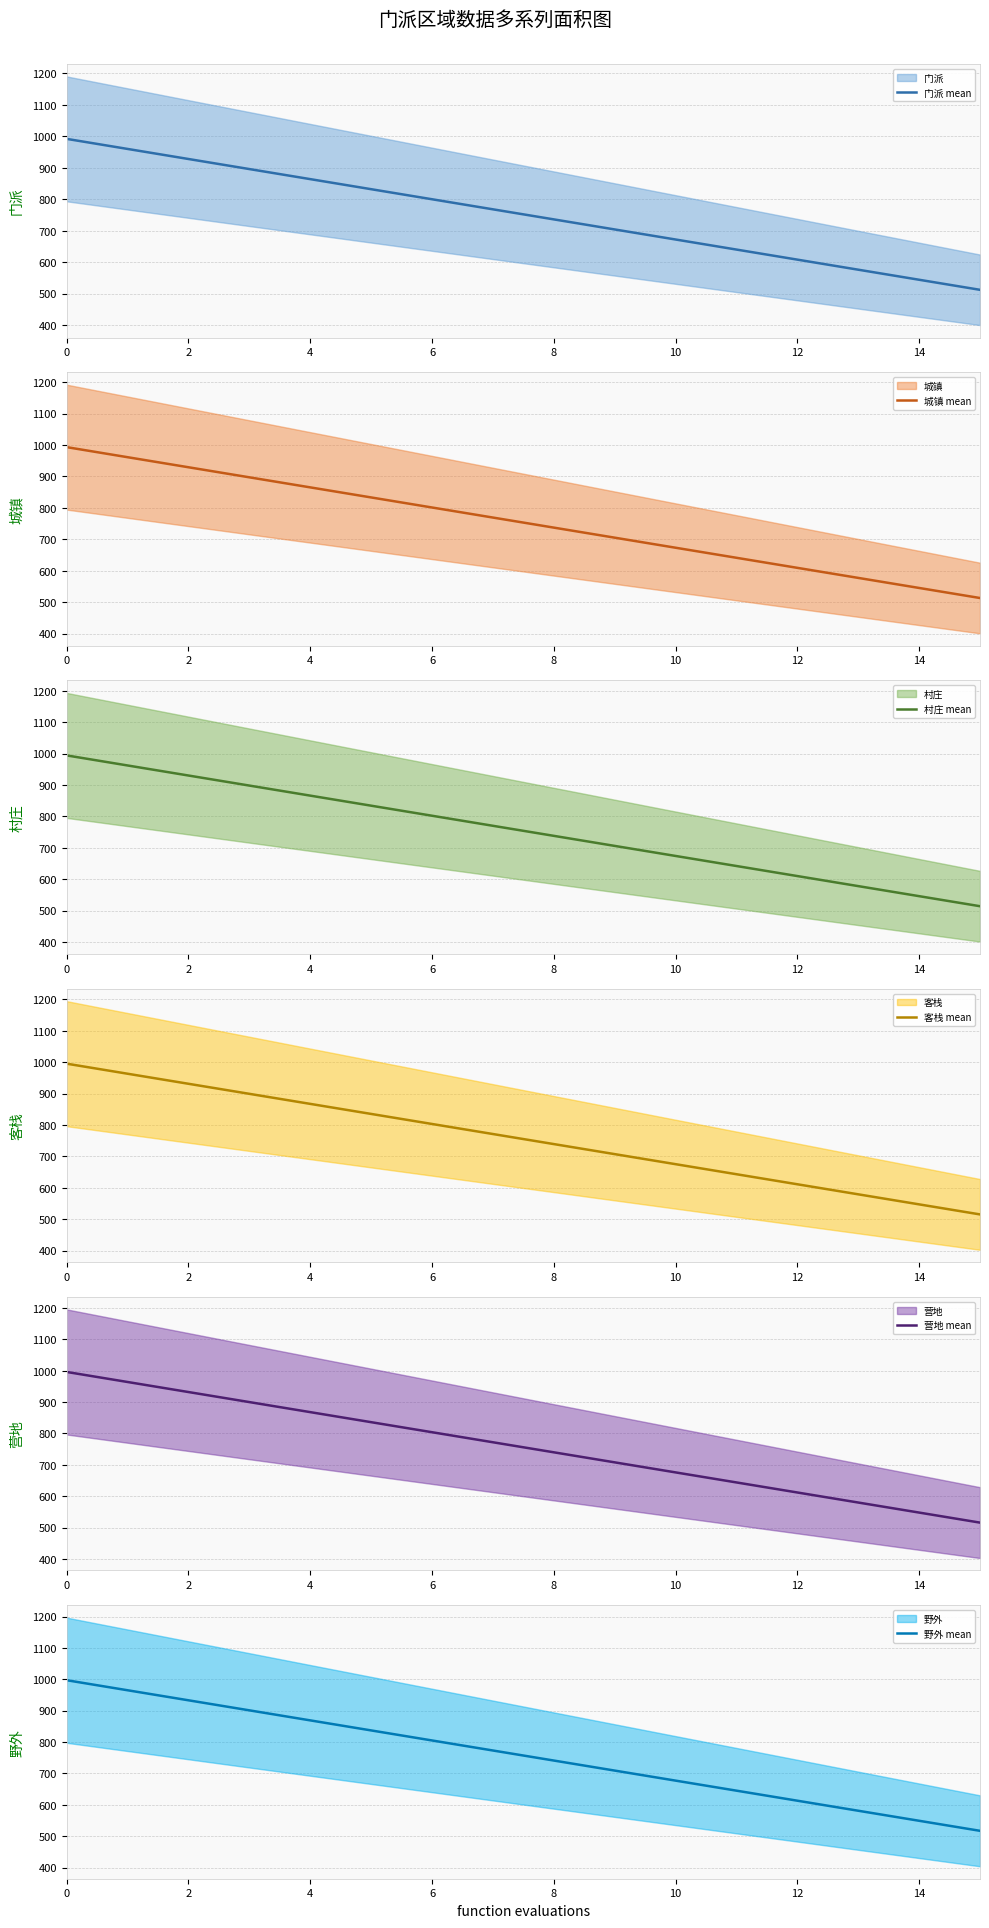

Is it true that 村庄 mean equals 930 at 2?

True